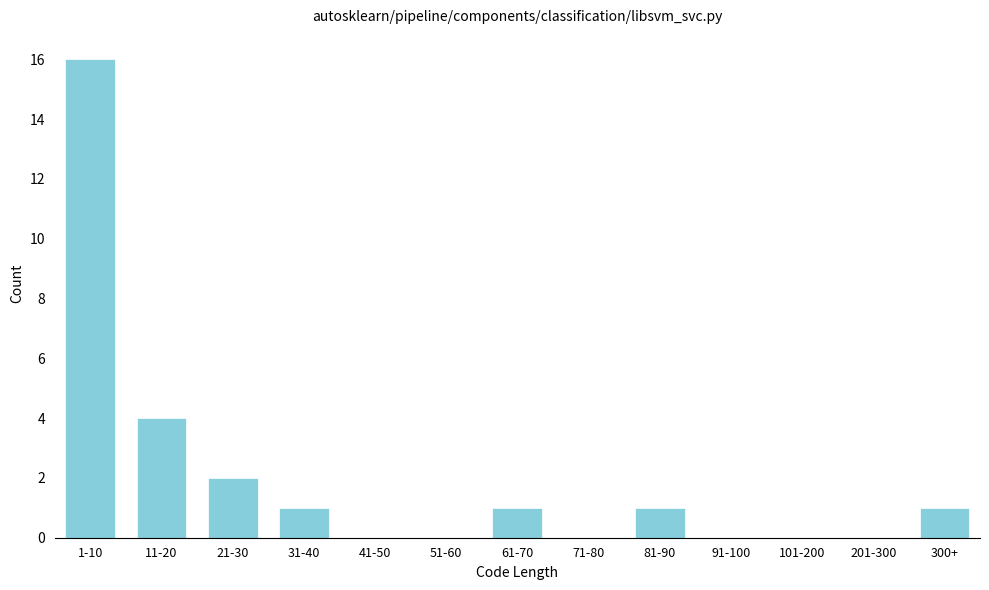

Reading left to right, extract all data points from this chart.

1-10=16	11-20=4	21-30=2	31-40=1	41-50=0	51-60=0	61-70=1	71-80=0	81-90=1	91-100=0	101-200=0	201-300=0	300+=1